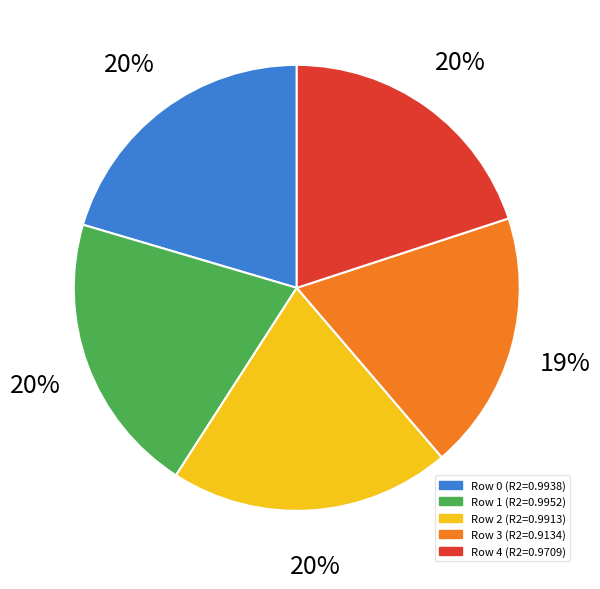

The 3 slice represents 19% of the pie. True or false?

True